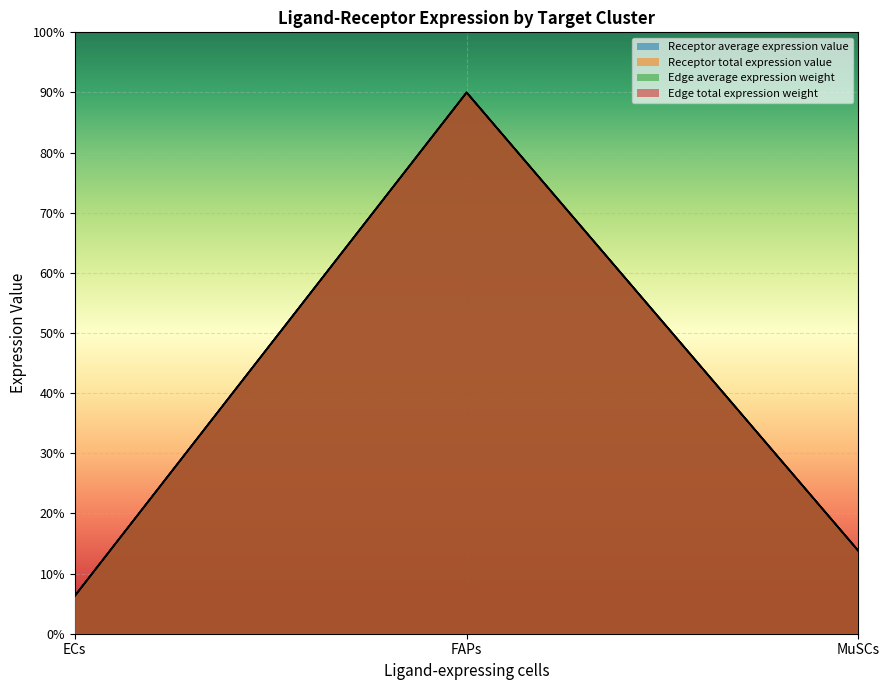

Does the chart display data point markers on the line(s)?

No